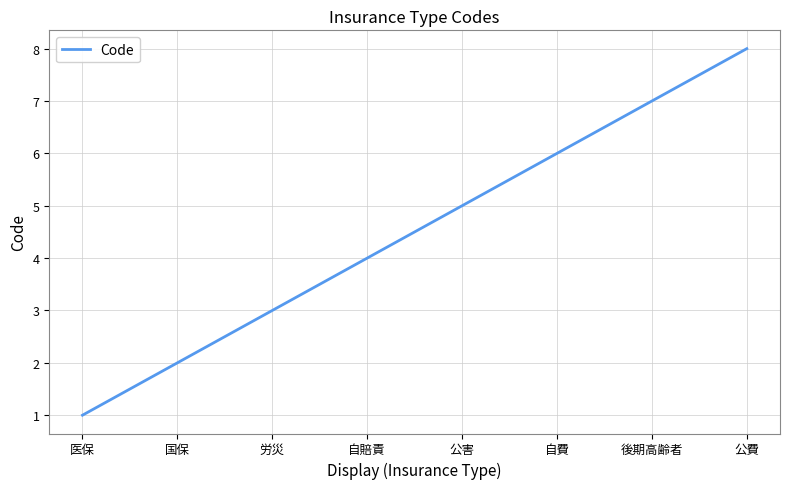

Count the values in the range 3 to 7.

5